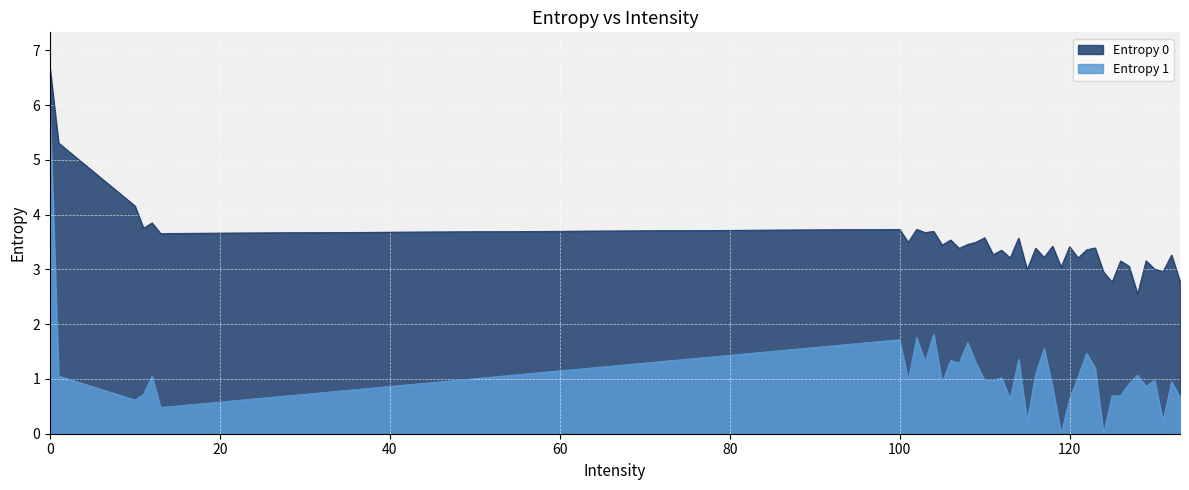

What is the difference between the Entropy 0 values at 129 and 128?

0.6